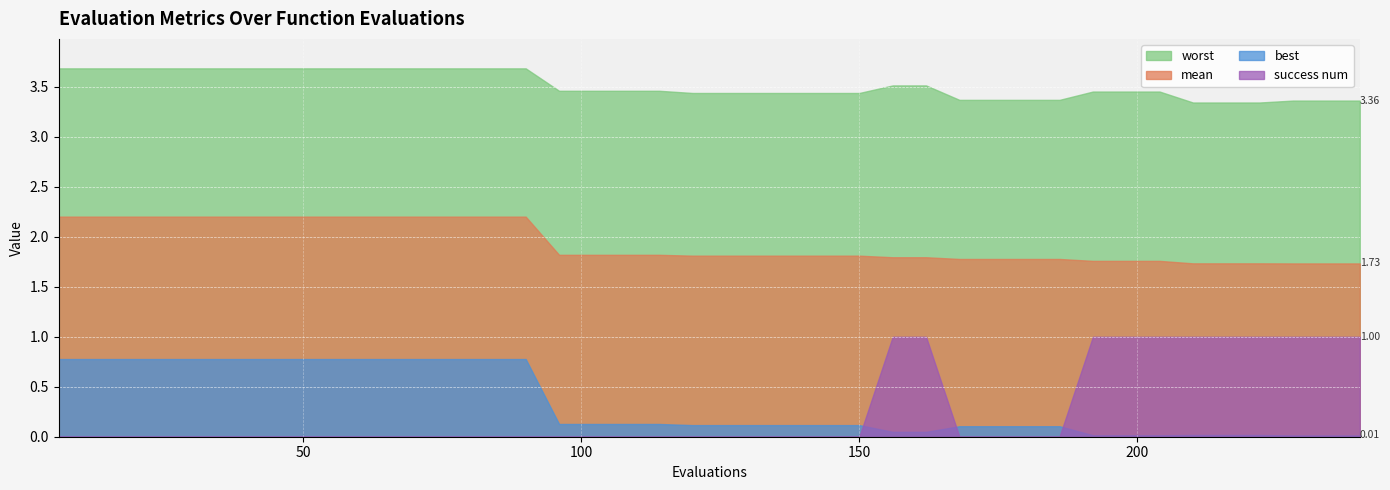

True or false: success num has a value of 0.0 at 96.

True